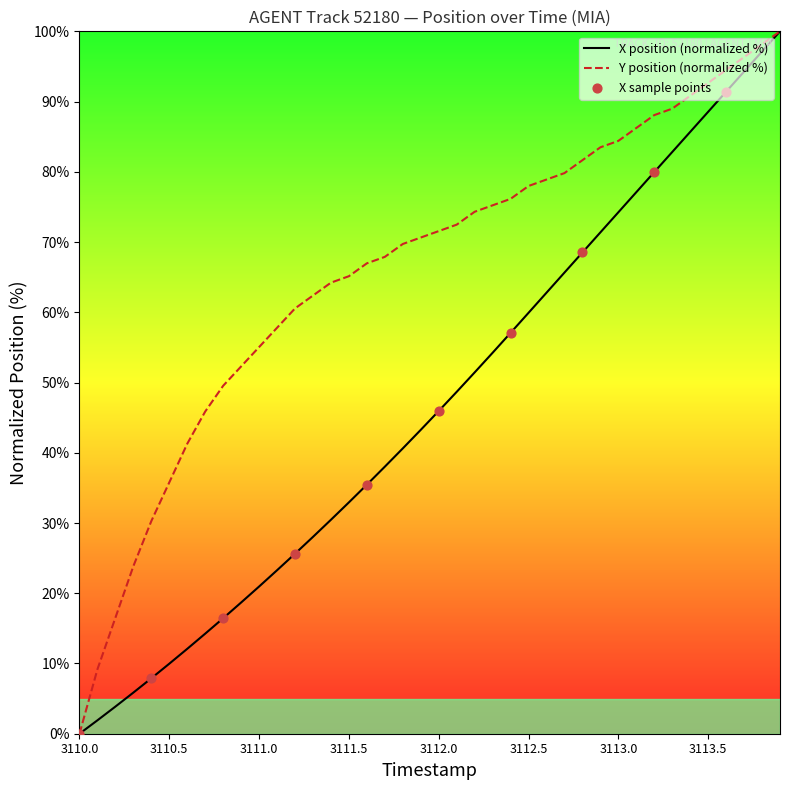

Which series has the largest total across all categories?

Y position (normalized %)